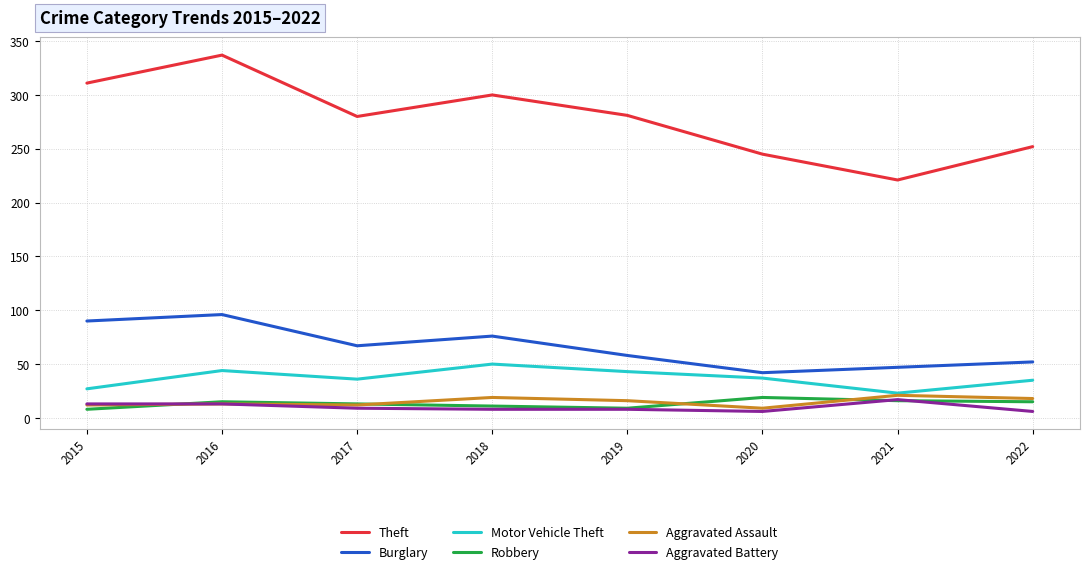

What is the total value across all series at 2017?

417